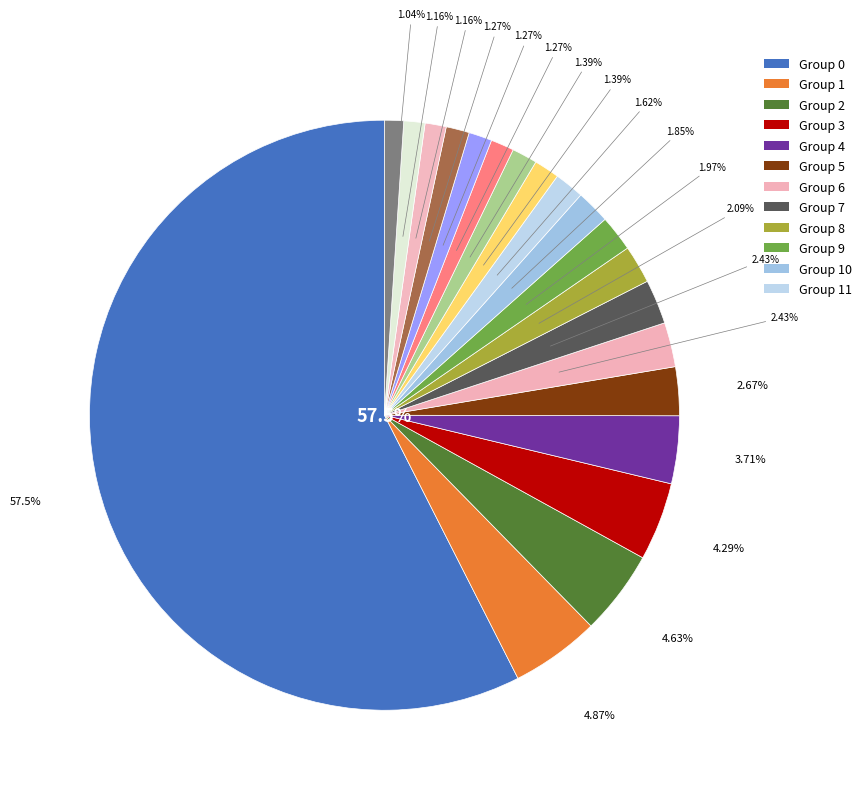

To the nearest percent, what is the difference between the 11 and 4 slice percentages?

2%